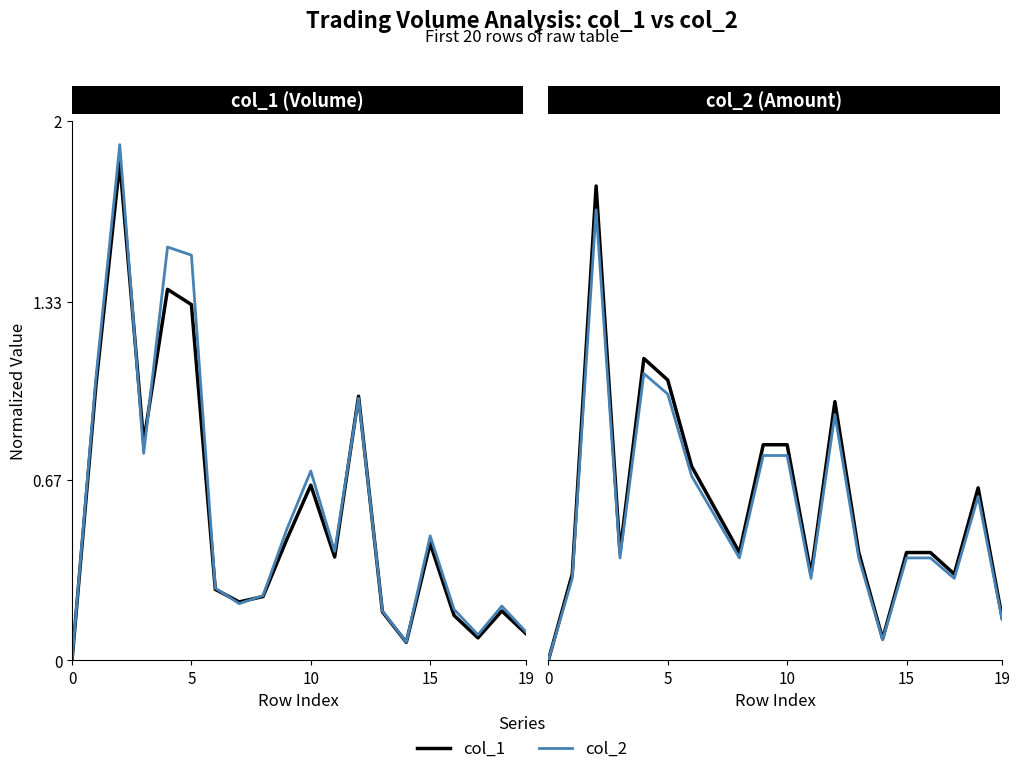

How many intersections are there between col_1 and col_2?

5